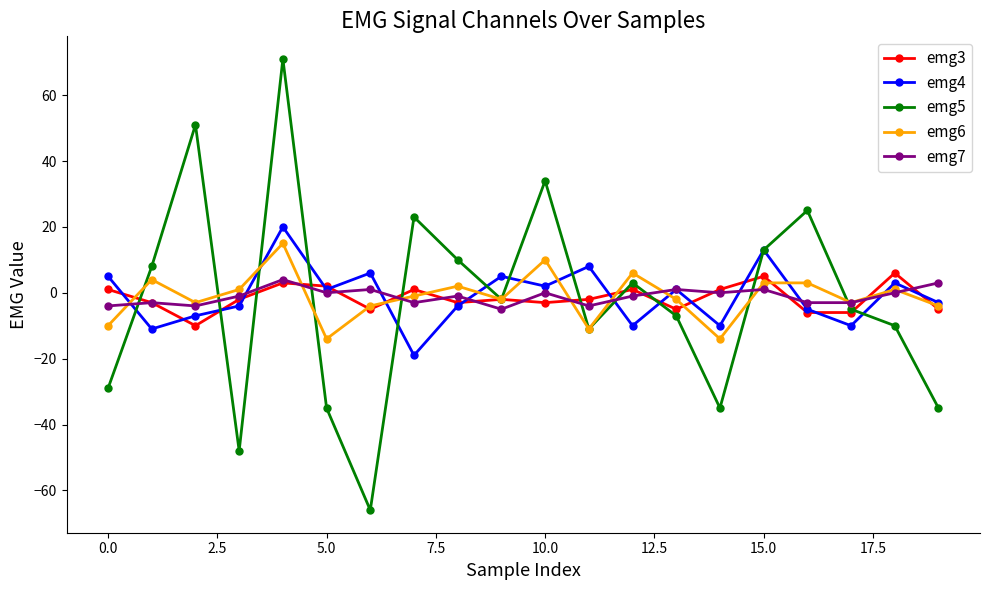

What is the minimum value shown in the chart?

-66